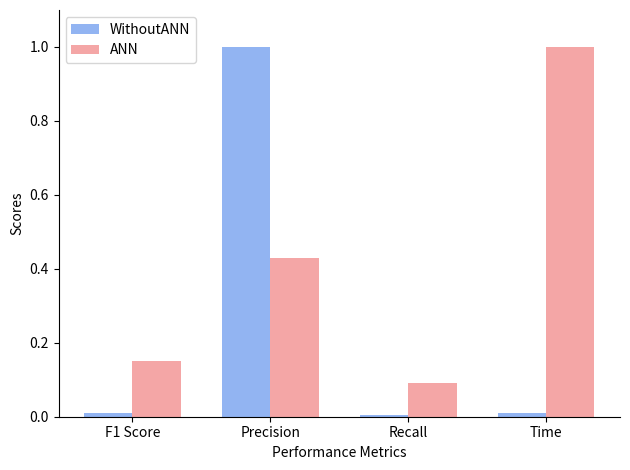

At which category is the sum across all series the highest?

Precision